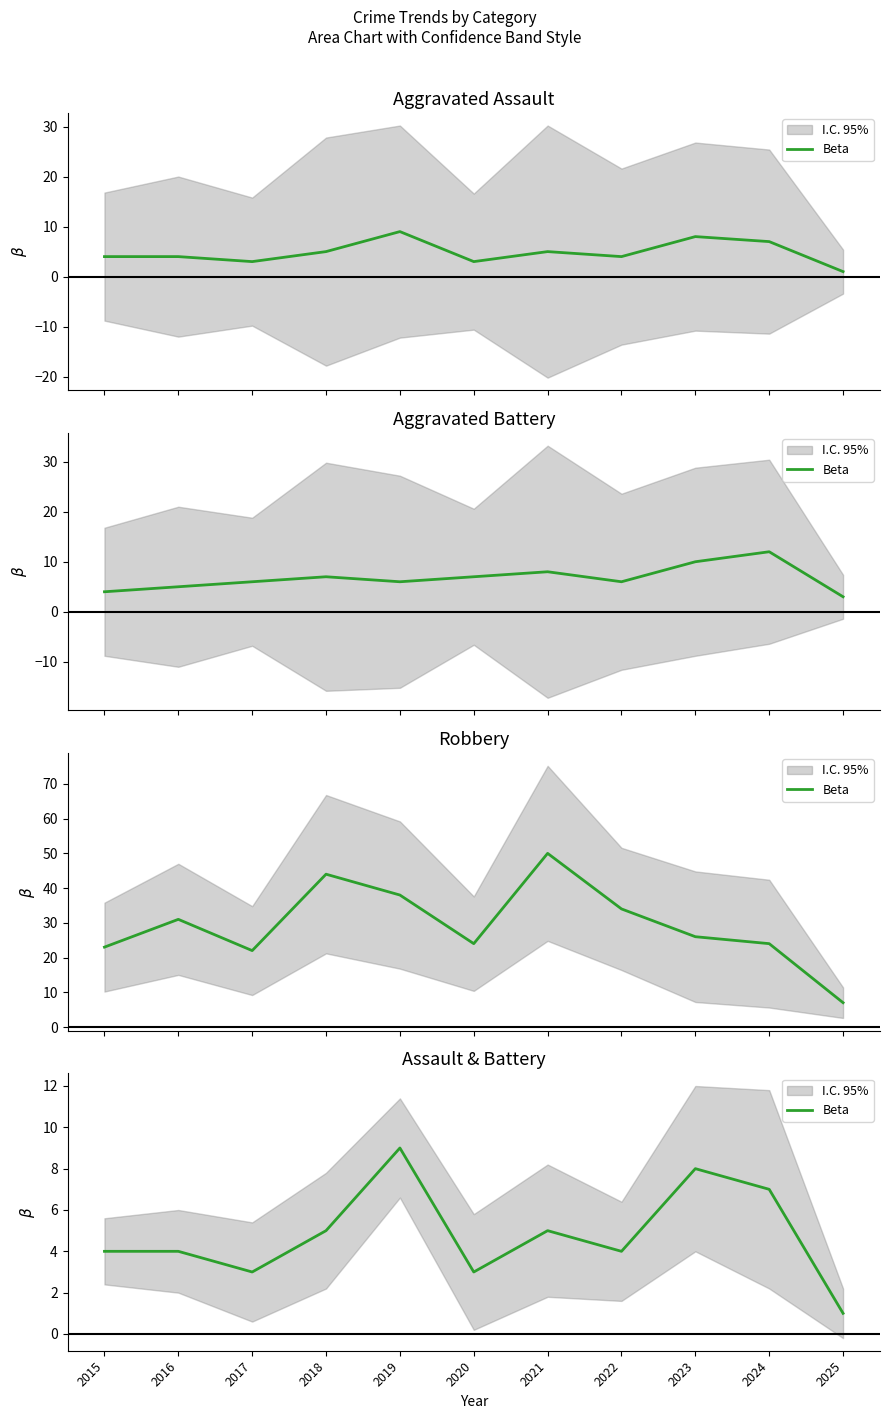

Rank the categories by value from highest to lowest.

2019, 2023, 2024, 2018, 2021, 2015, 2016, 2022, 2017, 2020, 2025